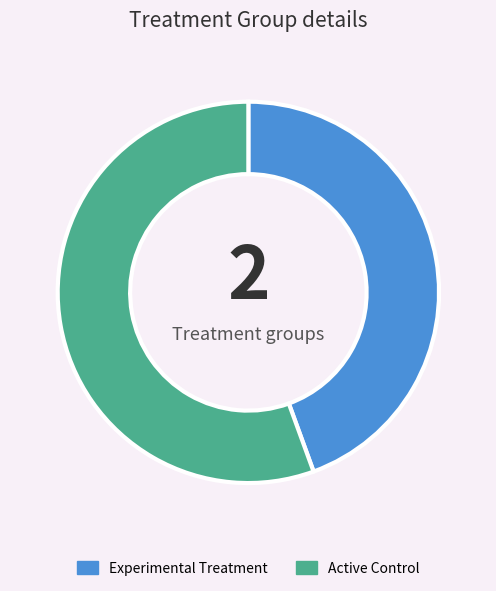

Count the number of slices in the pie.

2